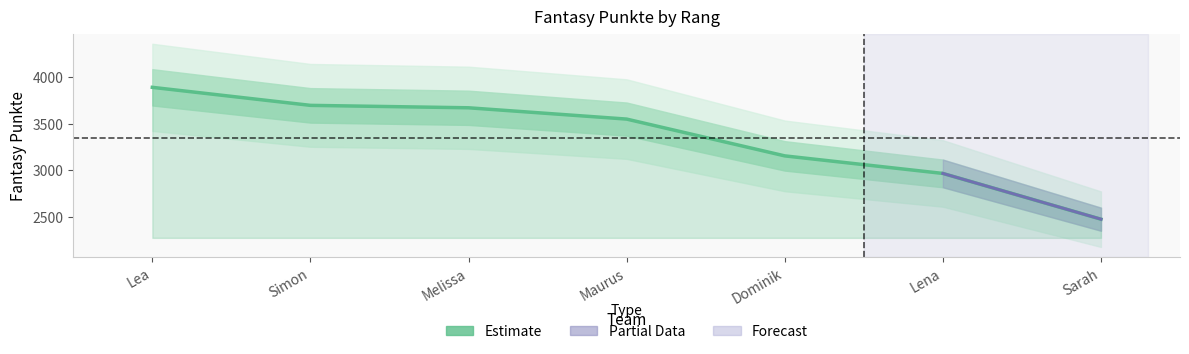

Which has a higher value, Simon or Lea?

Lea